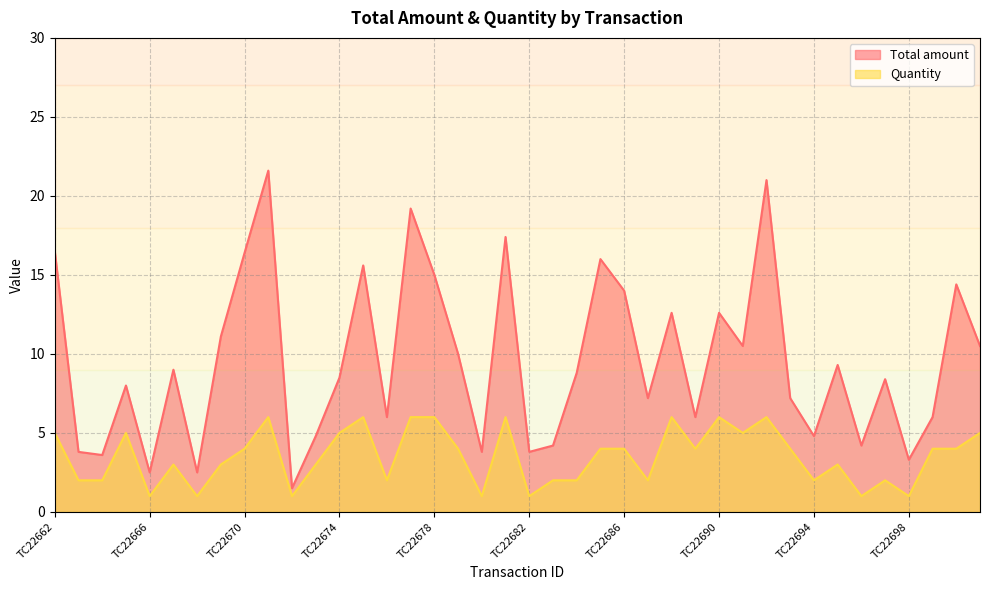

Reading left to right, extract all data points from this chart.

Total amount: TC22662=16.5	TC22663=3.8	TC22664=3.6	TC22665=8.0	TC22666=2.5	TC22667=9.0	TC22668=2.5	TC22669=11.1	TC22670=16.4	TC22671=21.6	TC22672=1.5	TC22673=4.8	TC22674=8.5	TC22675=15.6	TC22676=6.0	TC22677=19.2	TC22678=15.0	TC22679=10.0	TC22680=3.8	TC22681=17.4	TC22682=3.8	TC22683=4.2	TC22684=8.8	TC22685=16.0	TC22686=14.0	TC22687=7.2	TC22688=12.6	TC22689=6.0	TC22690=12.6	TC22691=10.5	TC22692=21.0	TC22693=7.2	TC22694=4.8	TC22695=9.3	TC22696=4.2	TC22697=8.4	TC22698=3.3	TC22699=6.0	TC22700=14.4	TC22701=10.5
Quantity: TC22662=5.0	TC22663=2.0	TC22664=2.0	TC22665=5.0	TC22666=1.0	TC22667=3.0	TC22668=1.0	TC22669=3.0	TC22670=4.0	TC22671=6.0	TC22672=1.0	TC22673=3.0	TC22674=5.0	TC22675=6.0	TC22676=2.0	TC22677=6.0	TC22678=6.0	TC22679=4.0	TC22680=1.0	TC22681=6.0	TC22682=1.0	TC22683=2.0	TC22684=2.0	TC22685=4.0	TC22686=4.0	TC22687=2.0	TC22688=6.0	TC22689=4.0	TC22690=6.0	TC22691=5.0	TC22692=6.0	TC22693=4.0	TC22694=2.0	TC22695=3.0	TC22696=1.0	TC22697=2.0	TC22698=1.0	TC22699=4.0	TC22700=4.0	TC22701=5.0